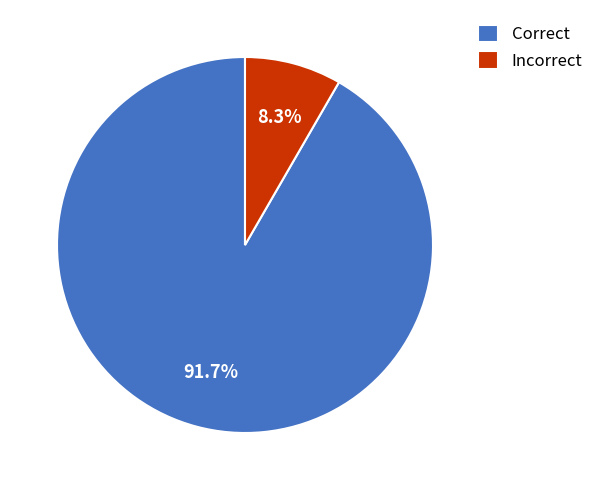

How many segments does this pie chart have?

2